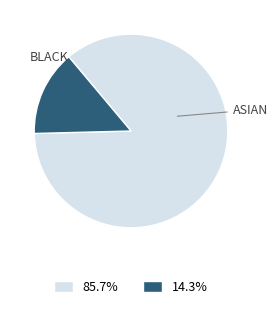

Does any single category account for the majority?

Yes